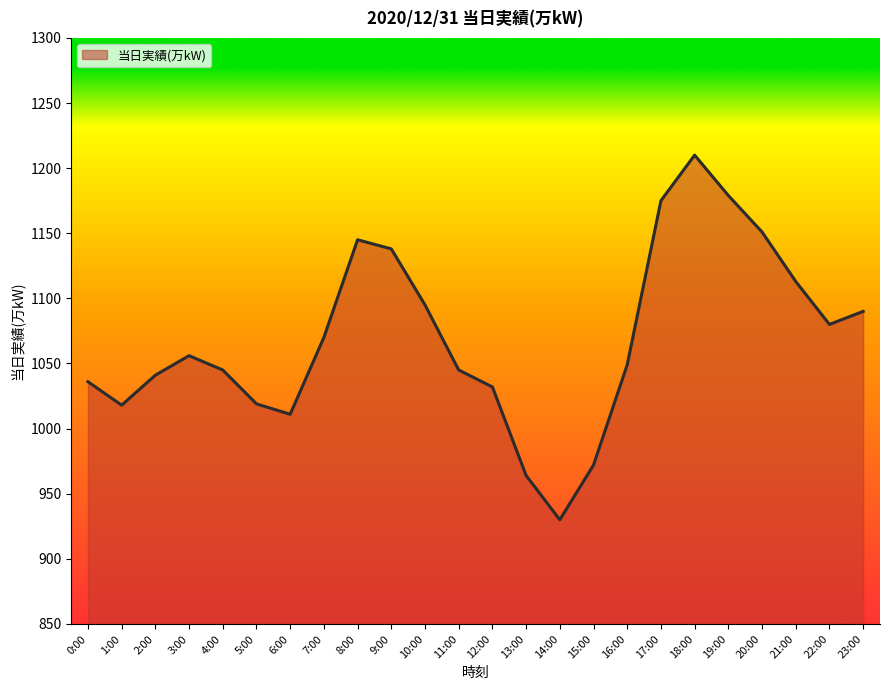

What is the difference between the maximum and minimum values?

280